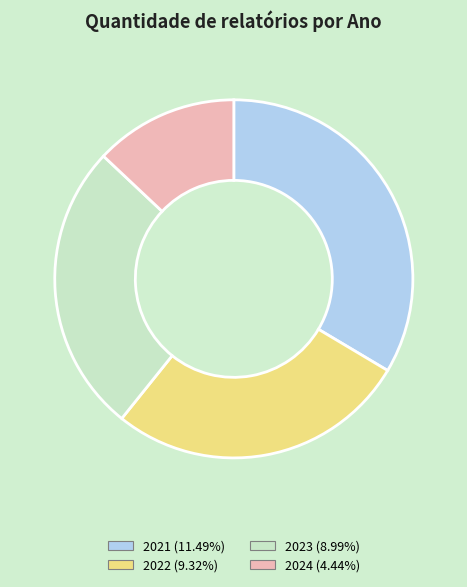

Does 2021 represent more than half of the total?

No